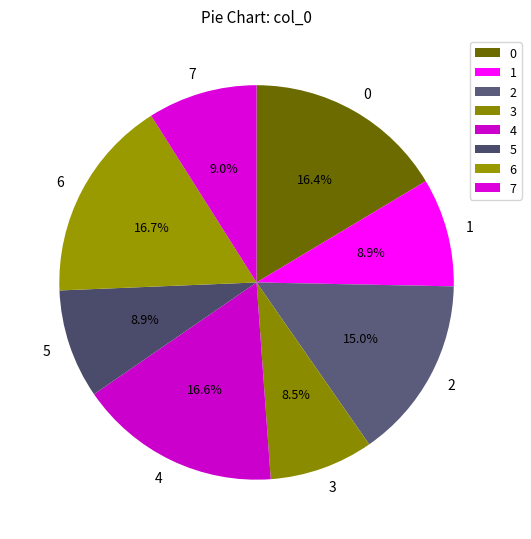

How much of the chart is everything except 0?

83.6%